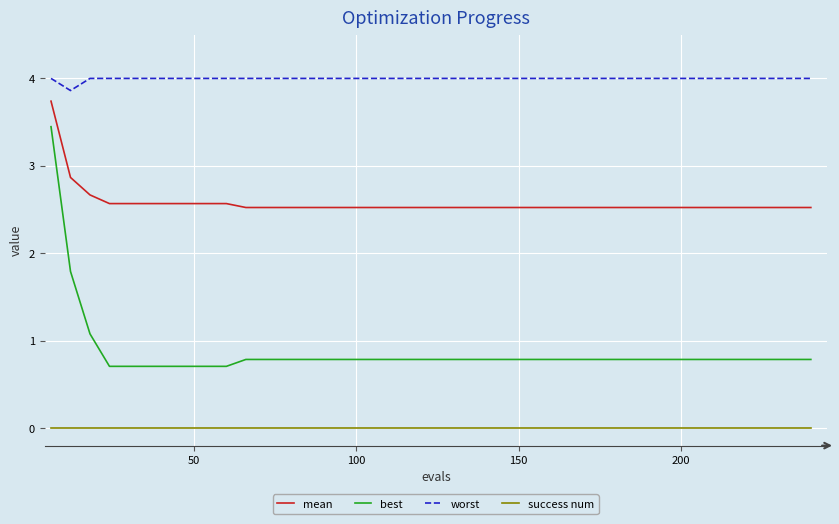

Which series has the largest total across all categories?

worst